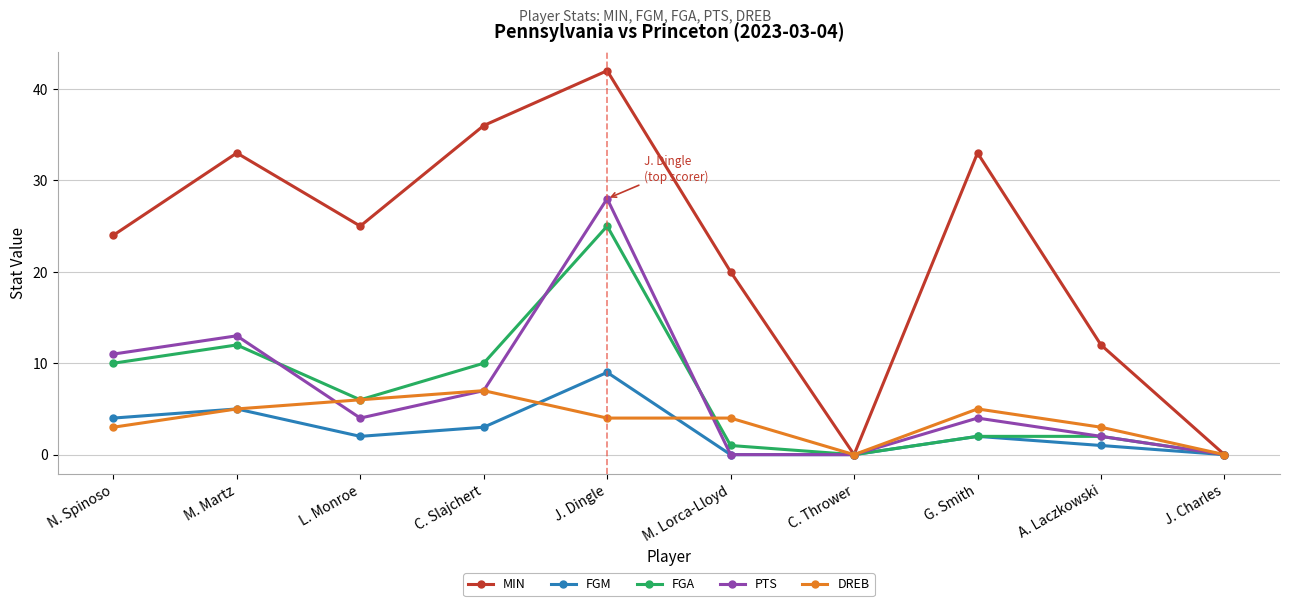

What is the label of the 6th point from the left?

M. Lorca-Lloyd